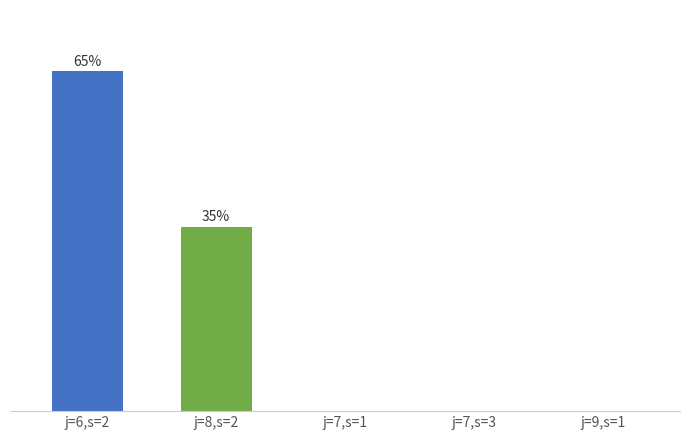

Reading right to left, transcribe all the data shown in this chart.

0.0	0.0	0.0	35.1	64.9